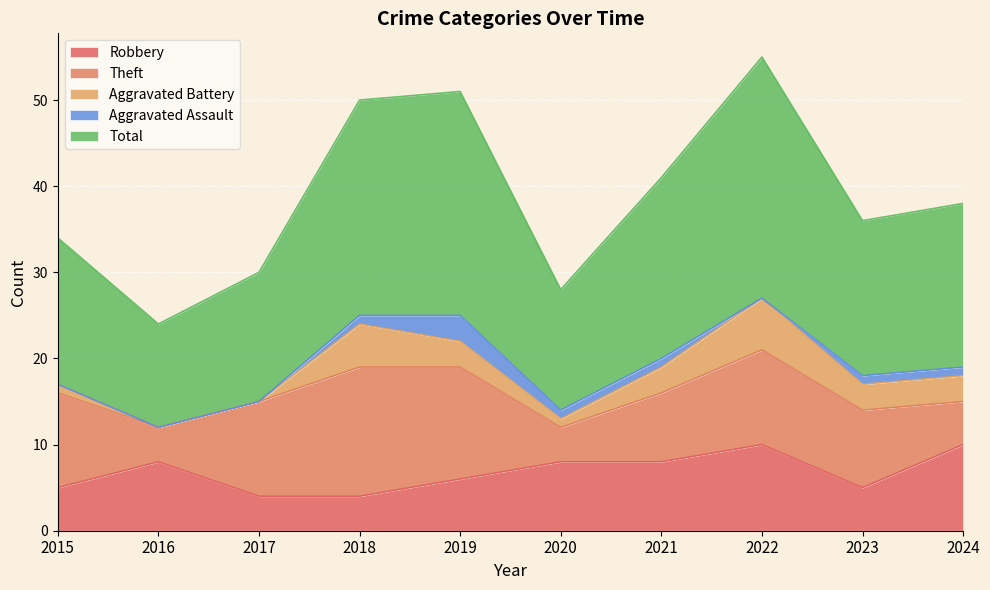

List the labels in order of Aggravated Battery value, smallest first.

2016, 2017, 2015, 2020, 2019, 2021, 2023, 2024, 2018, 2022